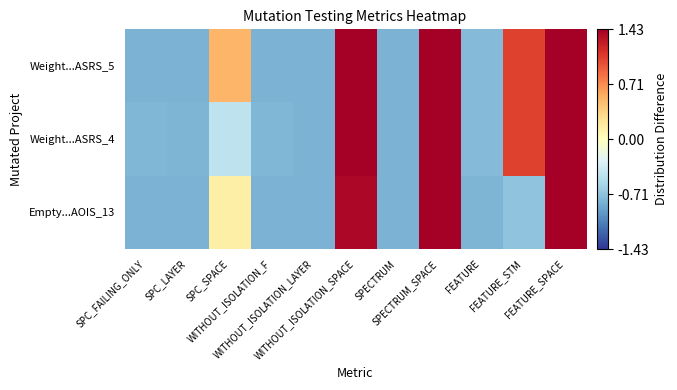

Which series changed the most between SPC_FAILING_ONLY and SPC_LAYER?

Weight...ASRS_4